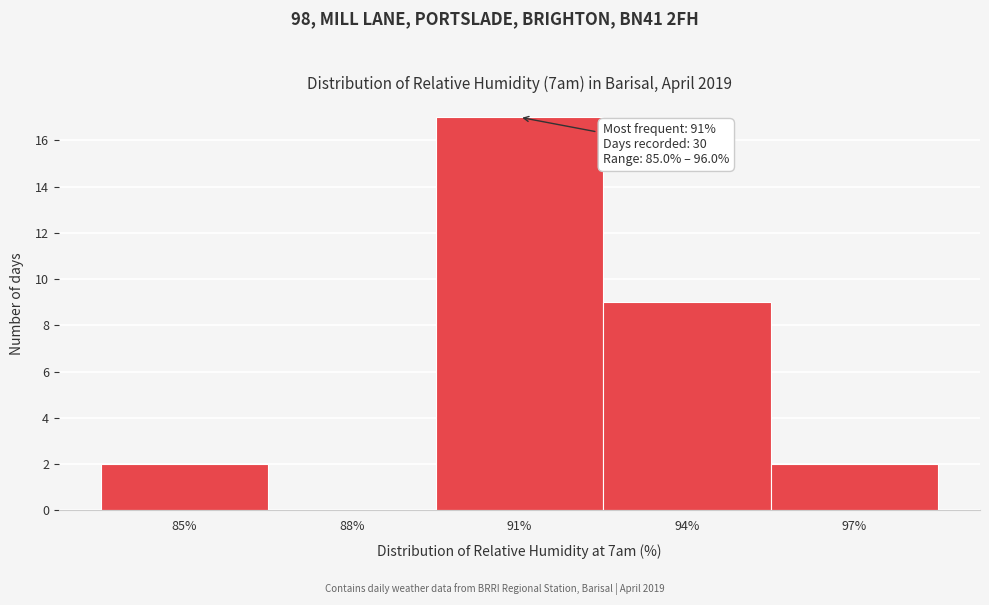

Reading left to right, transcribe all the data shown in this chart.

85%=2	88%=0	91%=17	94%=9	97%=2